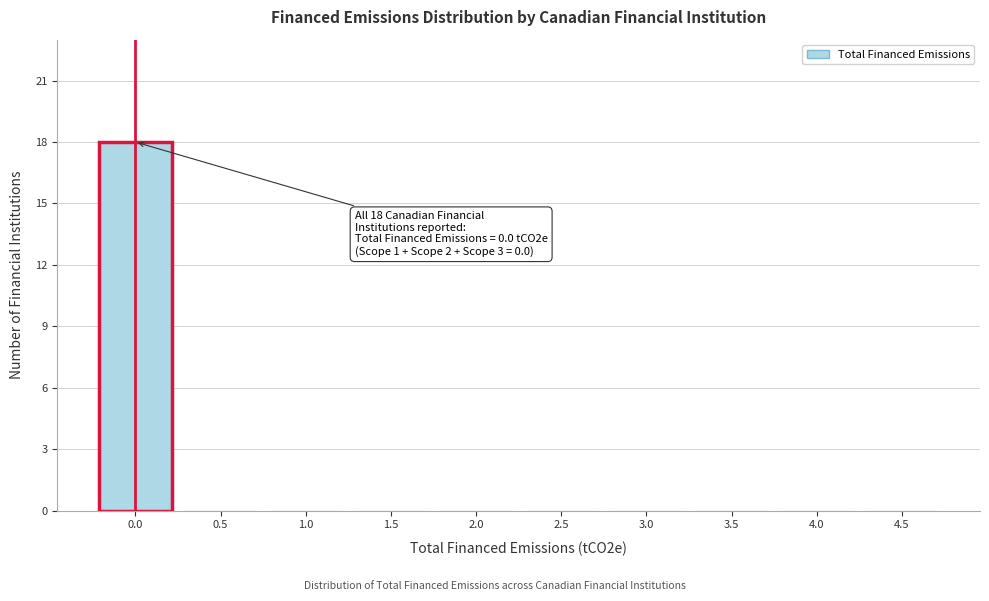

Reading left to right, transcribe all the data shown in this chart.

0.0=18	0.5=0	1.0=0	1.5=0	2.0=0	2.5=0	3.0=0	3.5=0	4.0=0	4.5=0